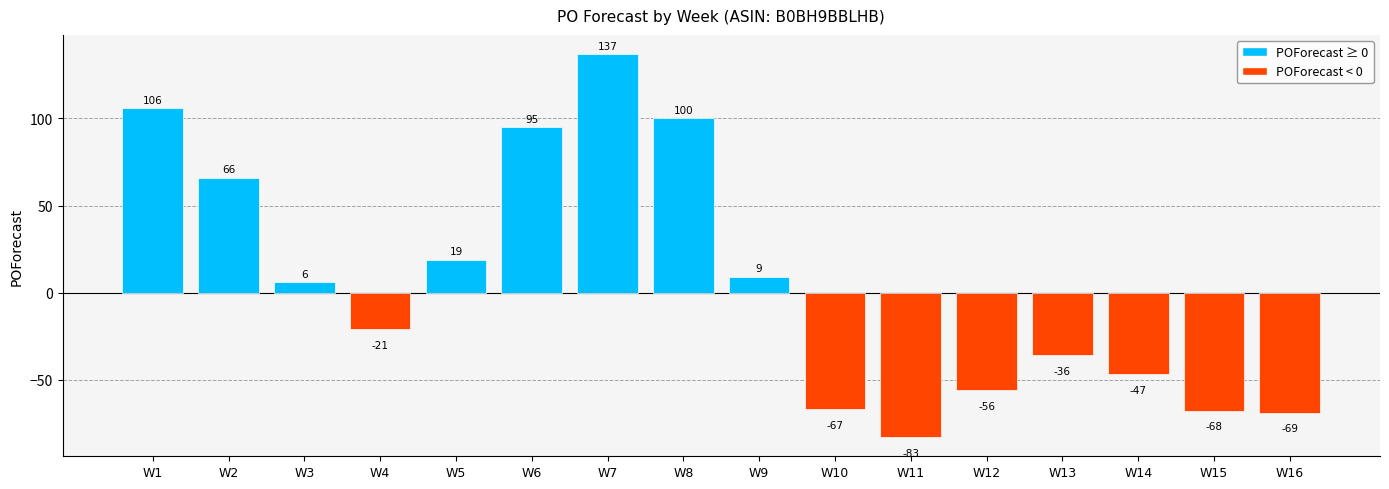

Does the chart contain any negative values?

Yes